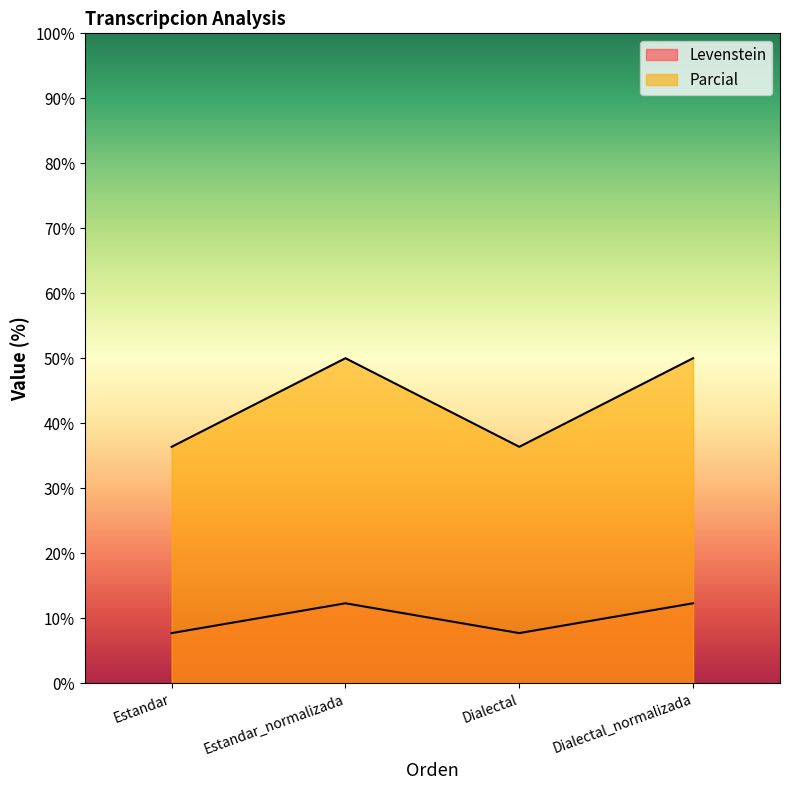

Is it true that Parcial equals 64.7 at Estandar?

False